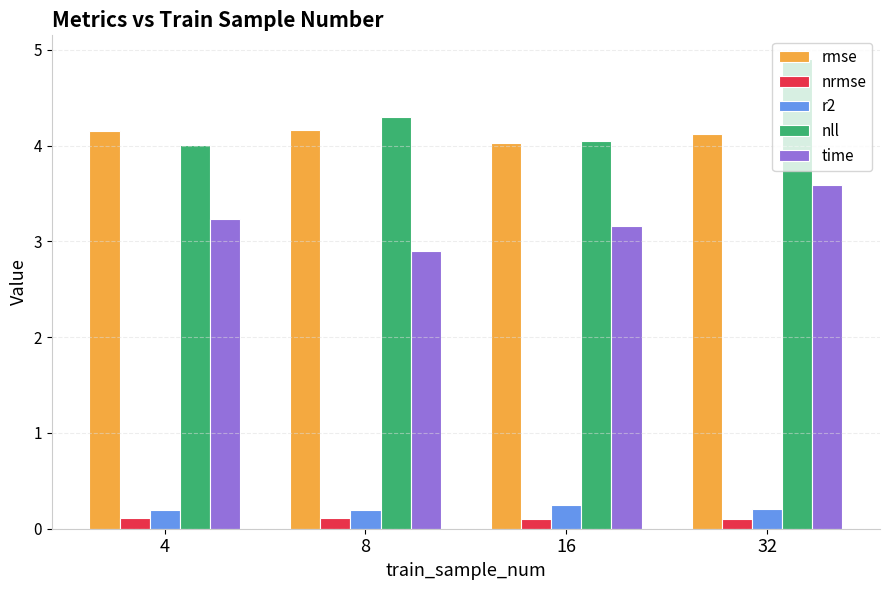

What is the spread (max minus min) of values at 8?

4.2